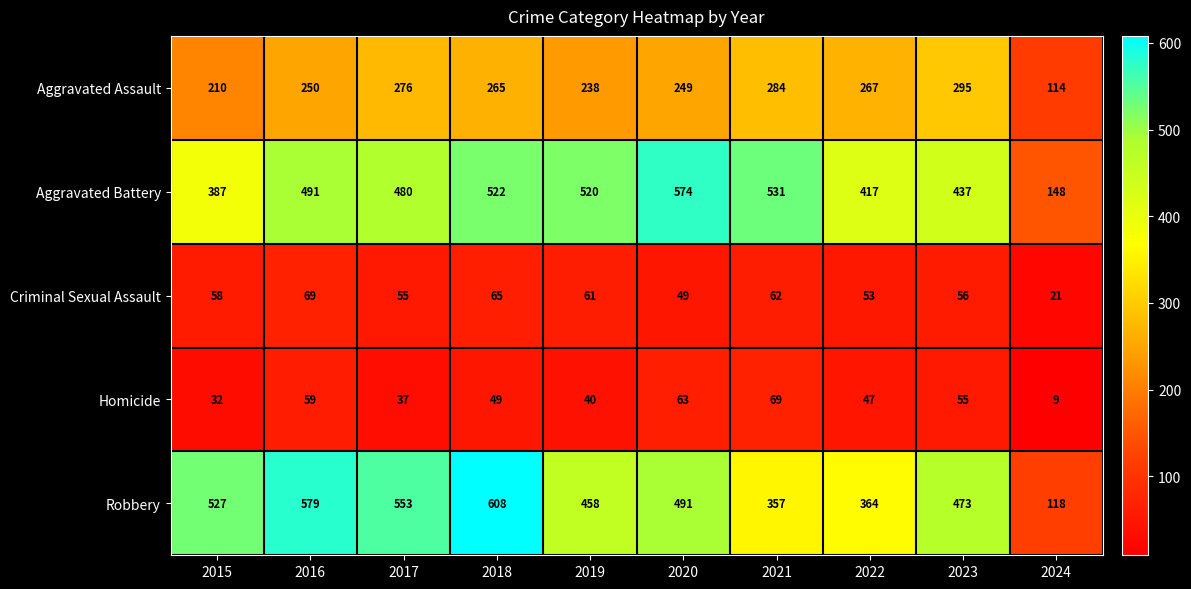

What is the sum of all Criminal Sexual Assault values?

549